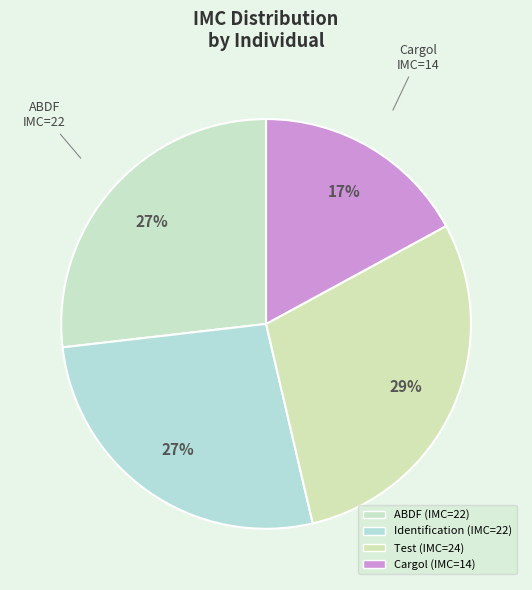

To the nearest percent, what portion does Test represent?

29%